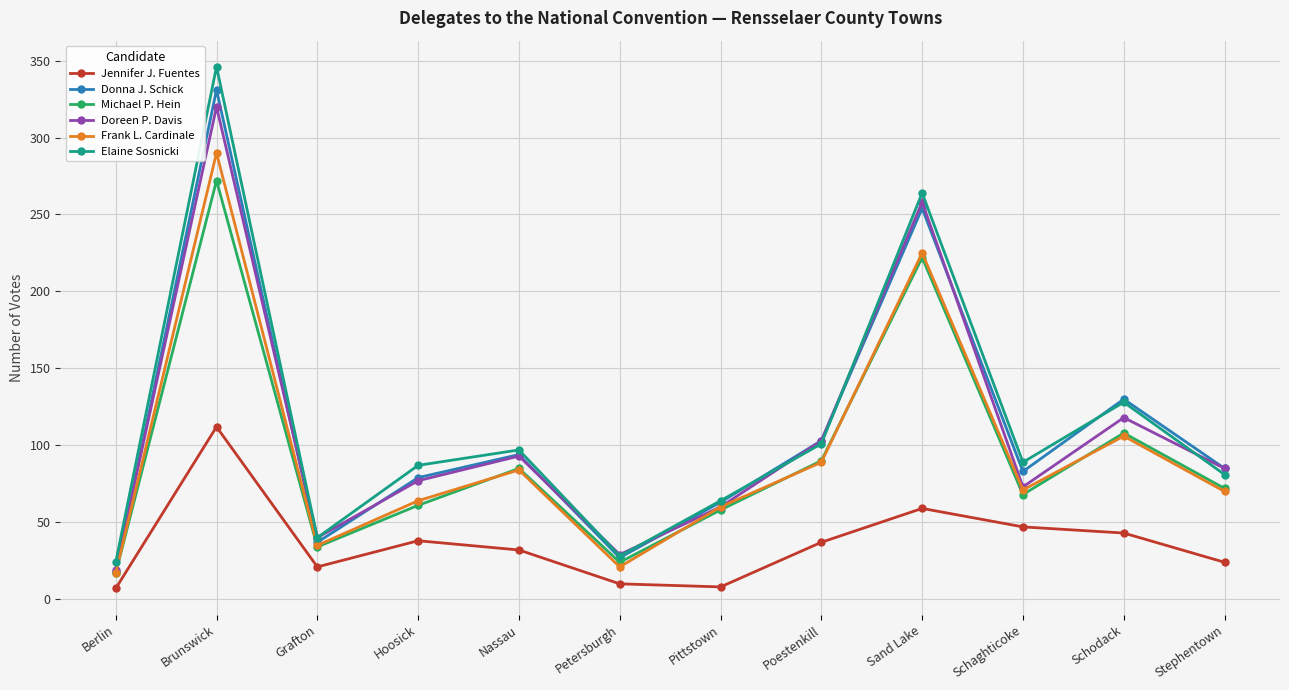

At which category does Elaine Sosnicki reach its first local valley?

Grafton